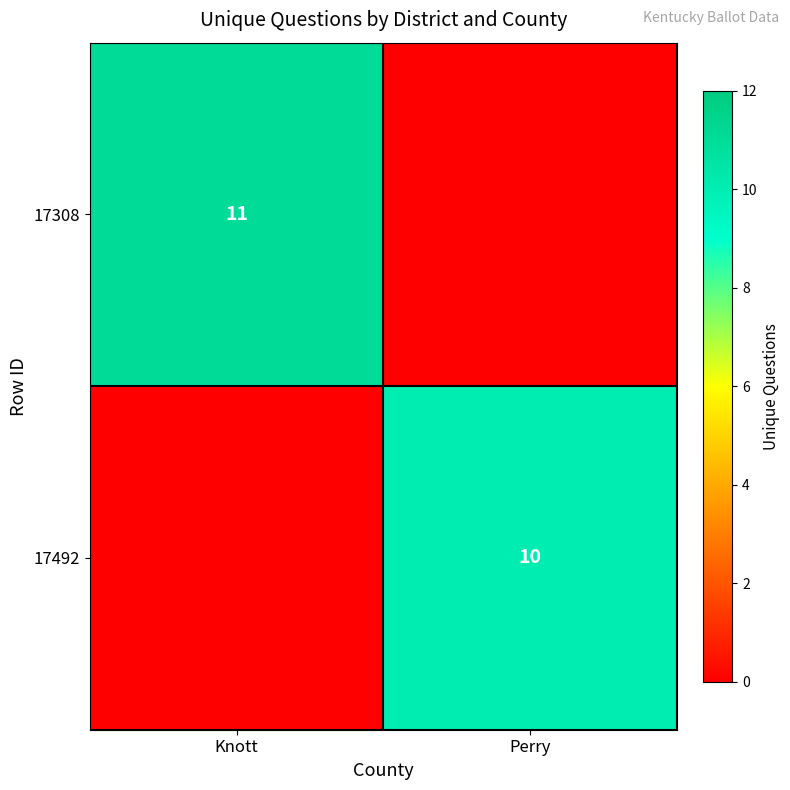

The value of 17308 at Knott is 11. True or false?

True